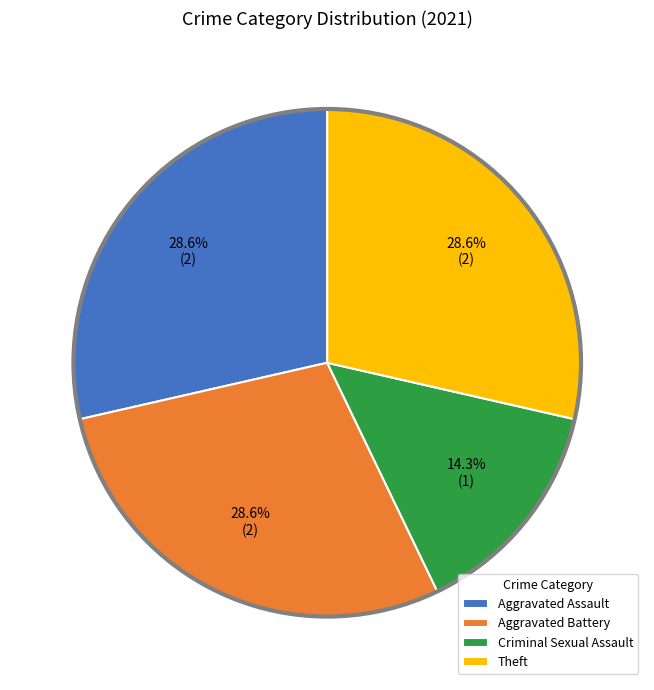

To the nearest percent, what percentage of the pie is Theft?

29%